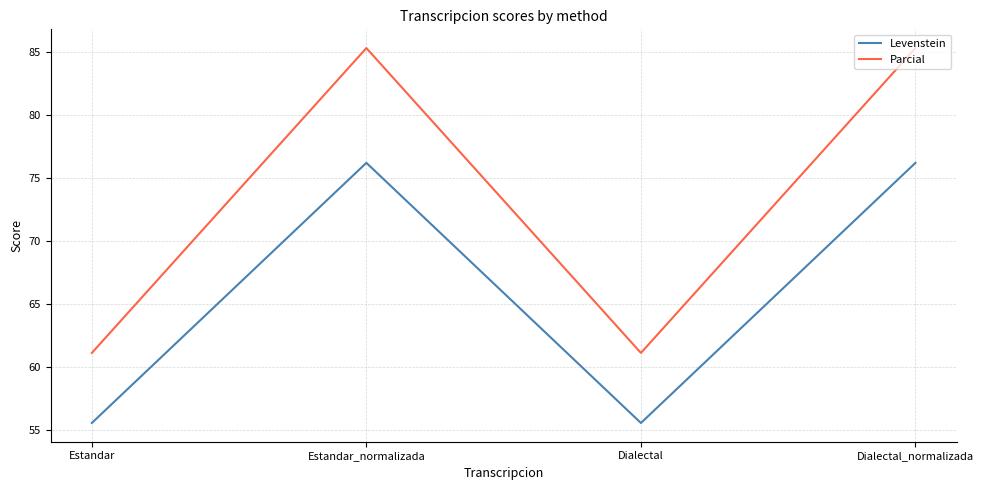

True or false: Parcial and Levenstein cross at least once.

False